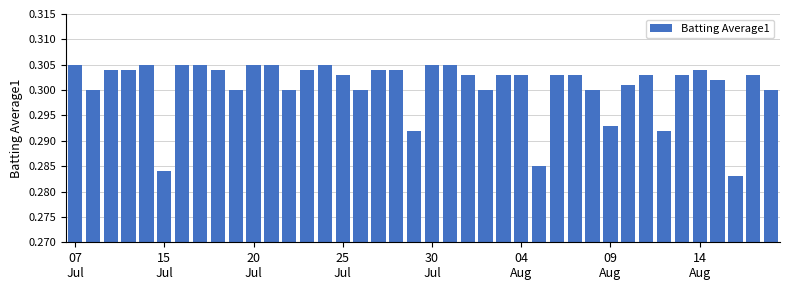

Count the values in the range 0 to 1.

40